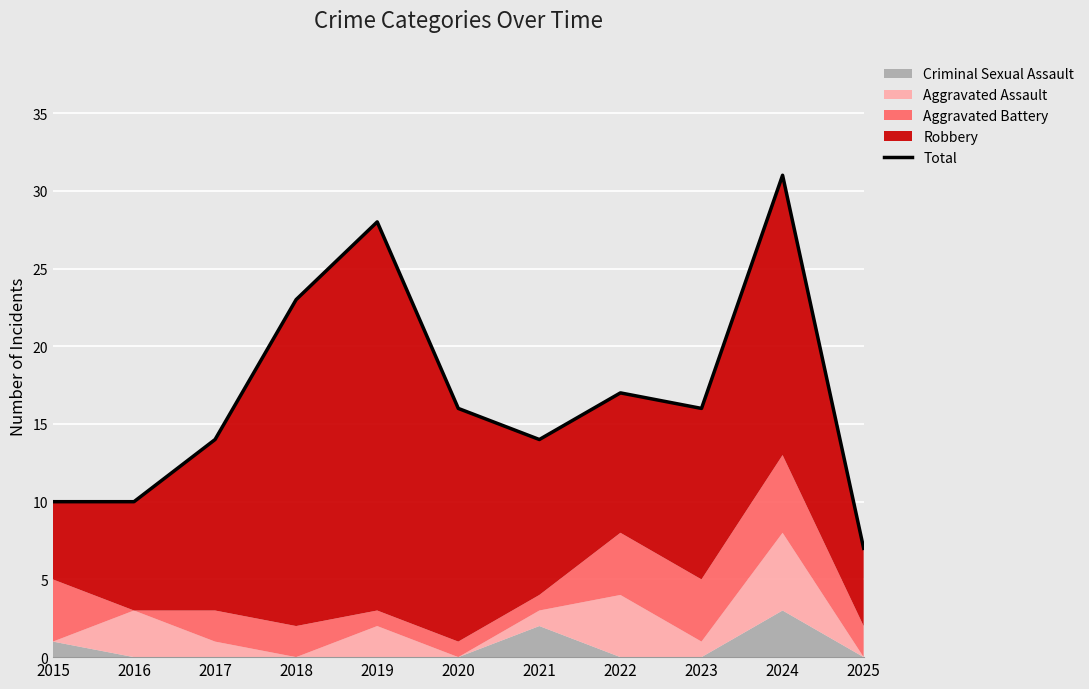

The value at 2022 is 9. True or false?

False